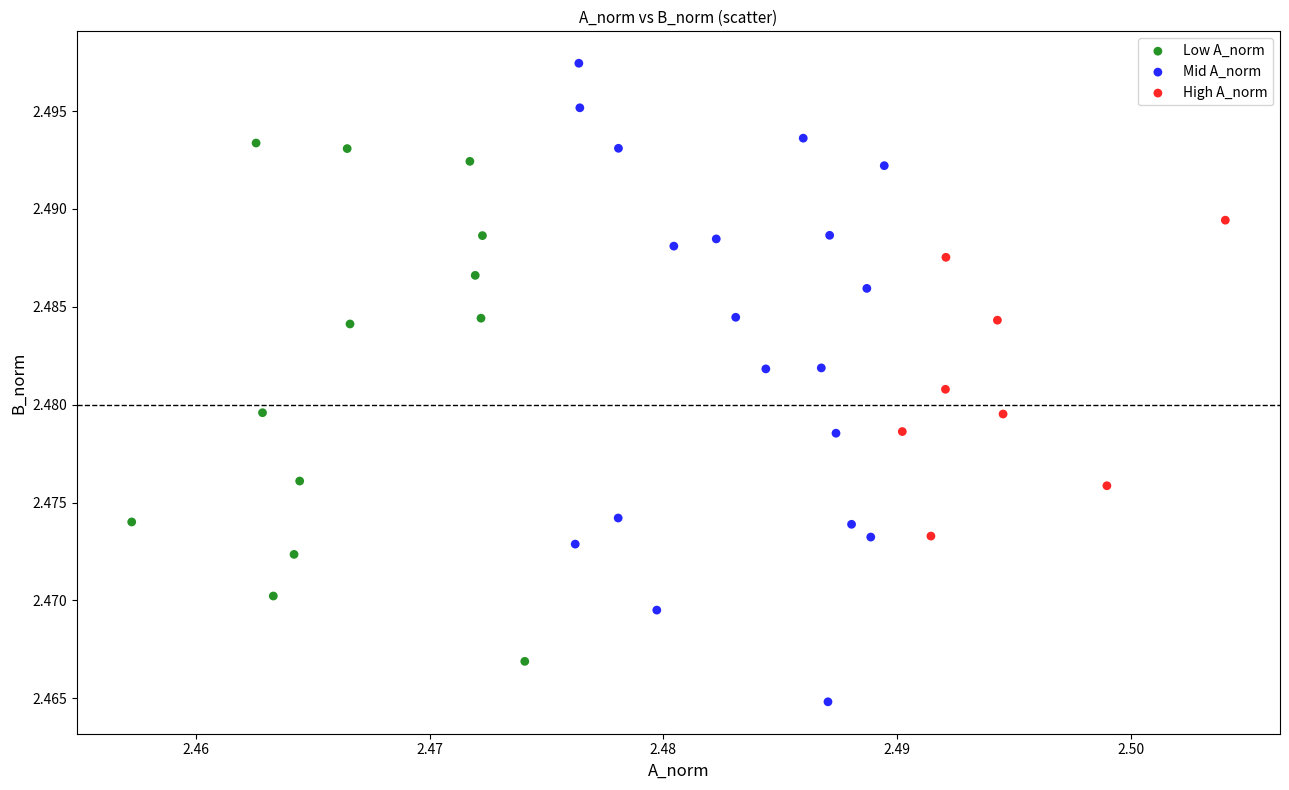

Which series reaches the maximum Y coordinate?

Mid A_norm